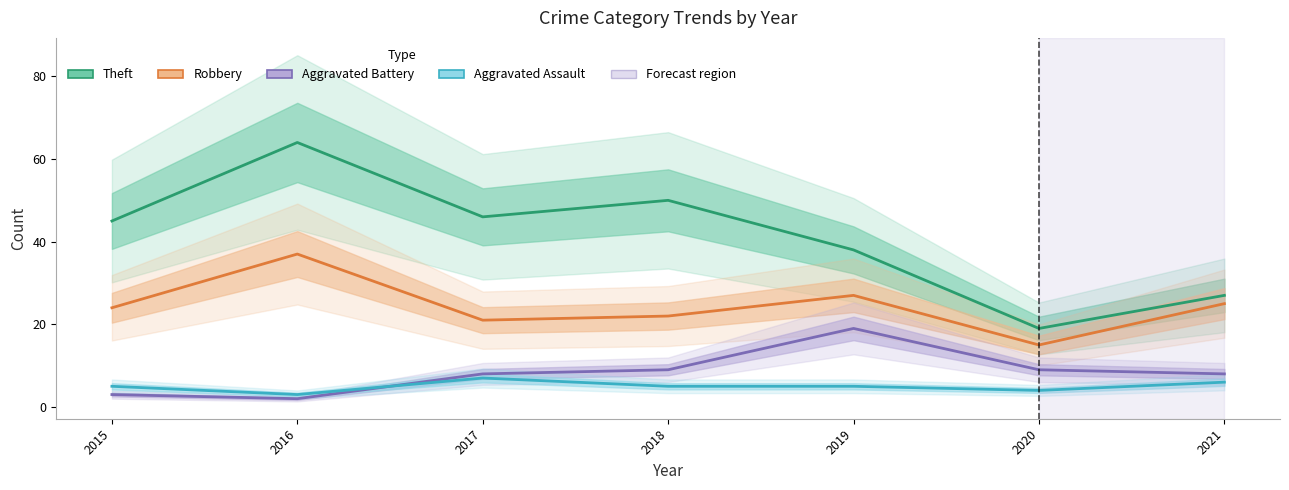

At which category is the sum across all series the highest?

2016